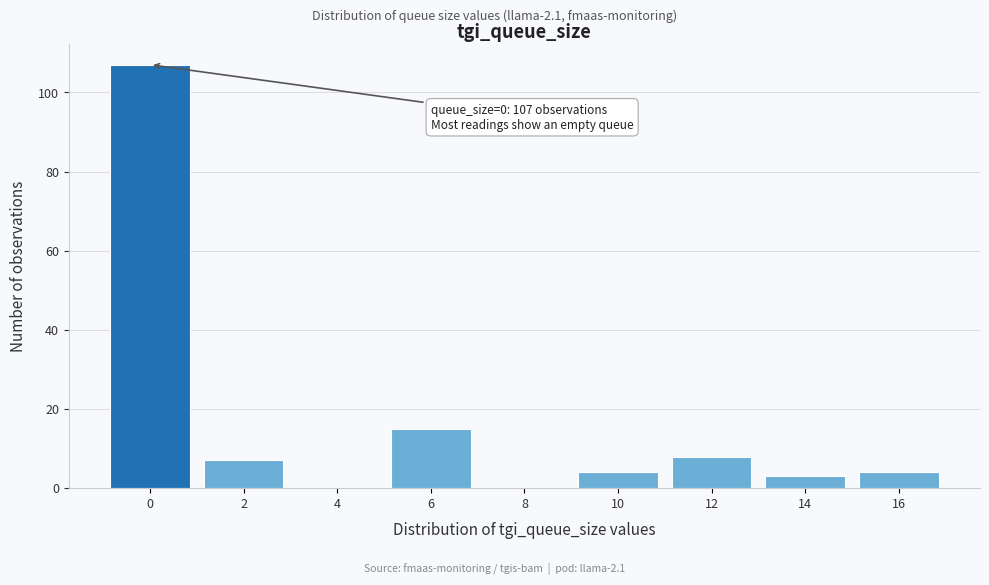

Reading left to right, what are all the values shown in this chart?

0=107	2=7	4=0	6=15	8=0	10=4	12=8	14=3	16=4